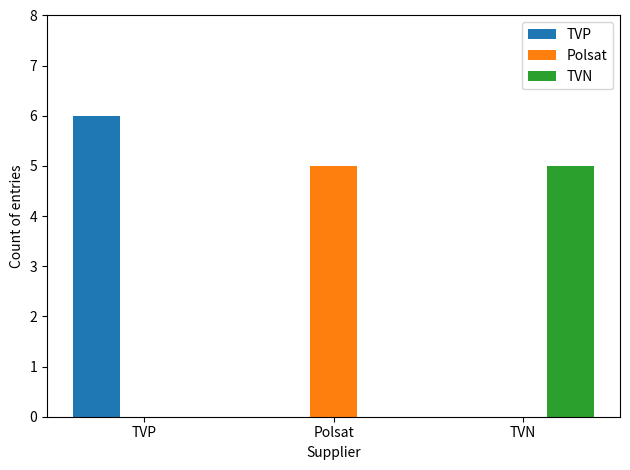

True or false: Polsat has a value of 2 at Polsat.

False